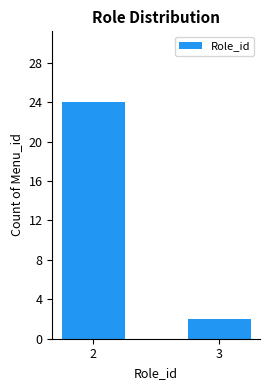

True or false: the data shows 24 at 2.

True